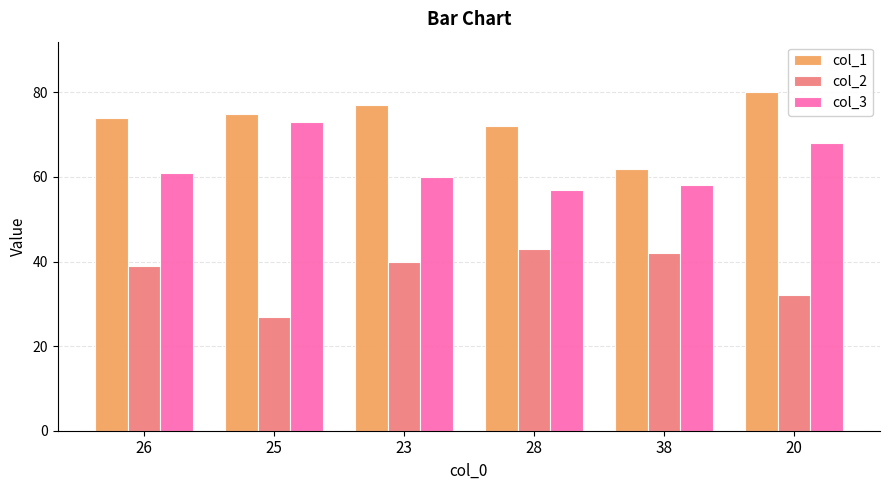

Which series has the largest range (max minus min)?

col_1